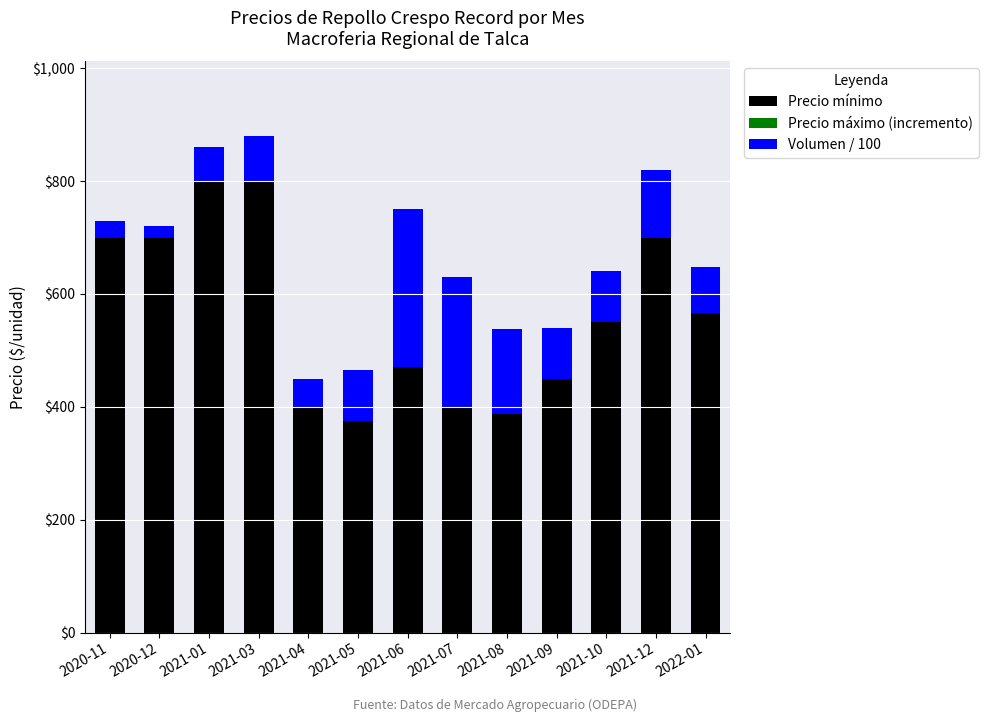

What is the difference between the Precio mínimo values at 2021-12 and 2021-01?

100